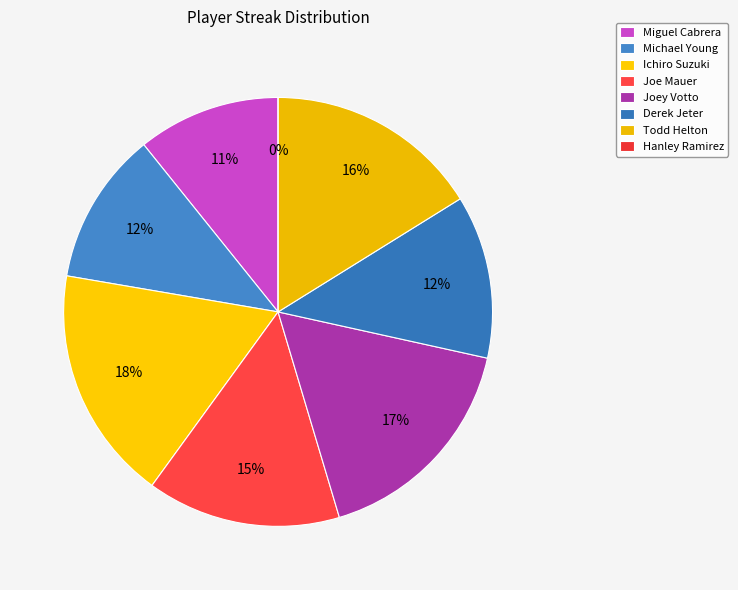

Do Ichiro Suzuki and Hanley Ramirez together represent more than half of the pie?

No